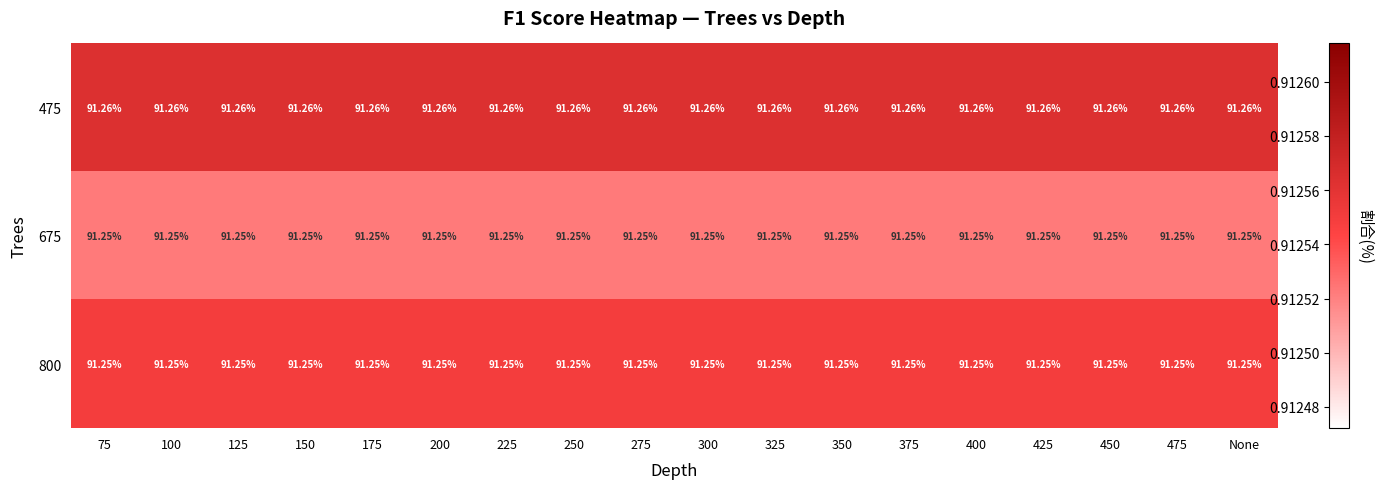

Is the value of 800 at 125 greater than the value of 475 at 175?

No